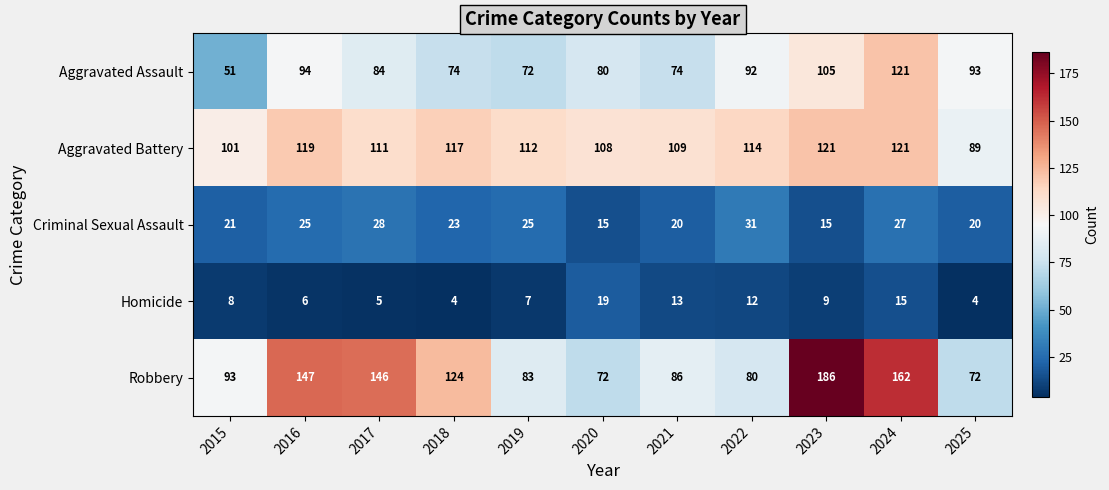

What is the sum of all Aggravated Assault values?

940